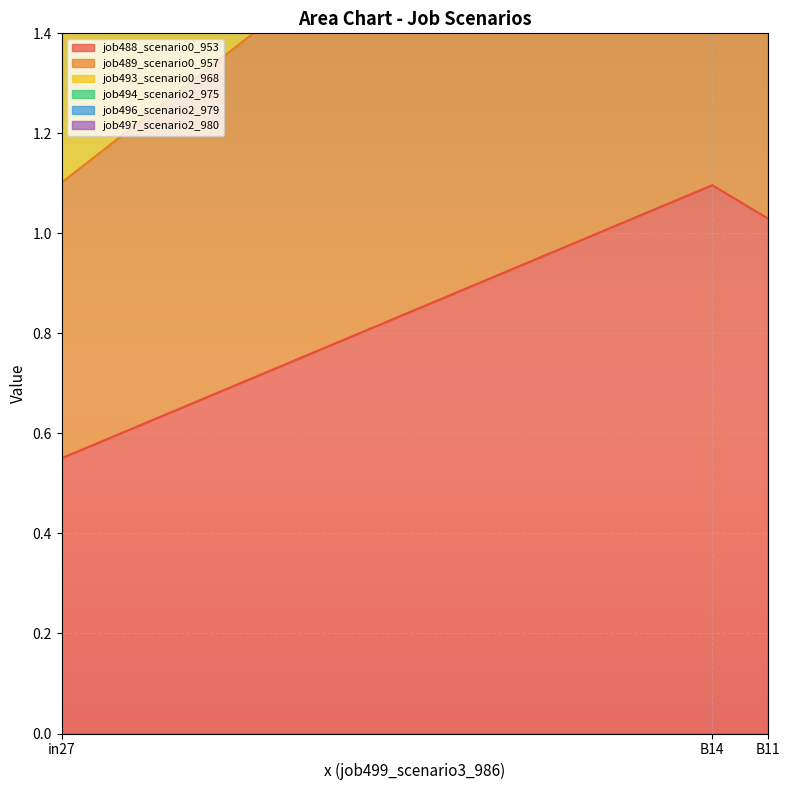

How many categories are shown in the chart?

3